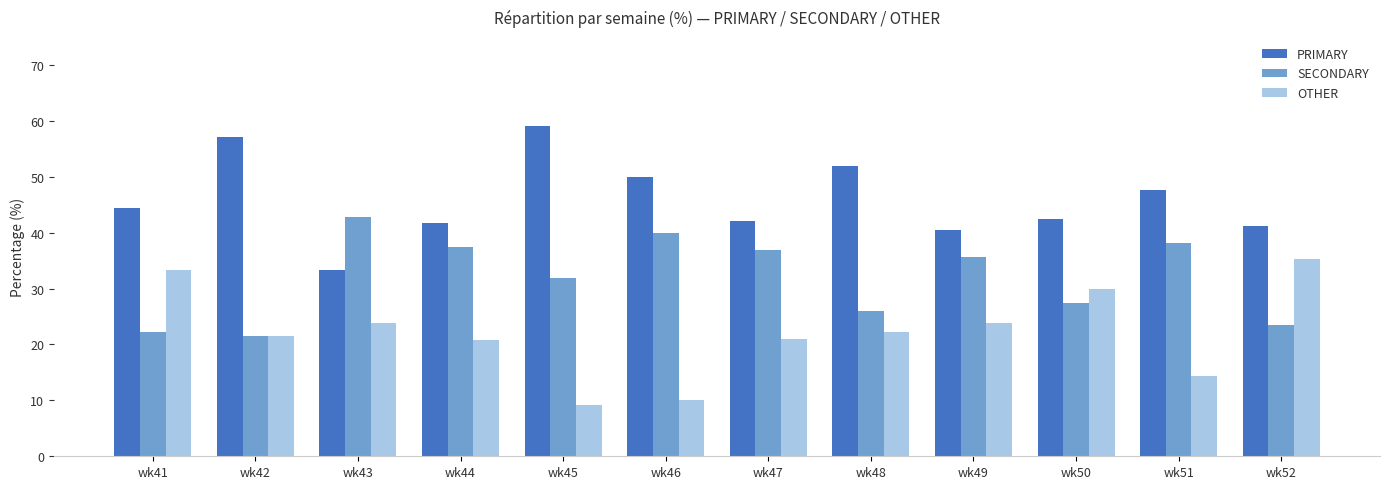

List the series in order of their peak value, lowest first.

OTHER, SECONDARY, PRIMARY